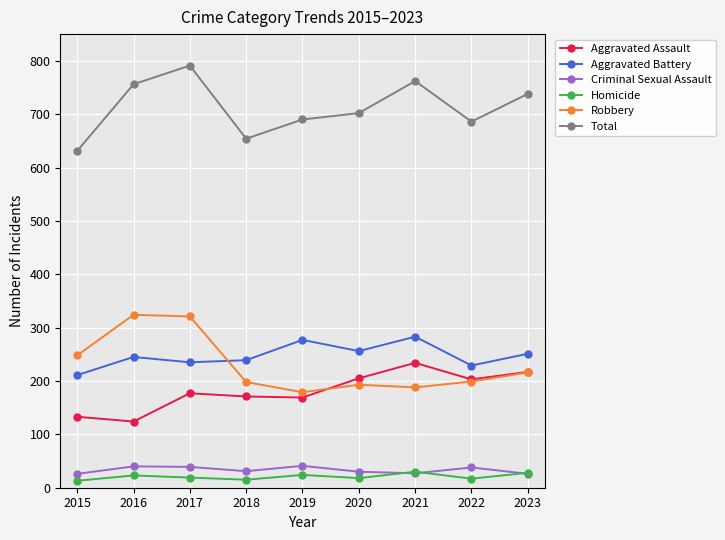

Which series has the largest total across all categories?

Total